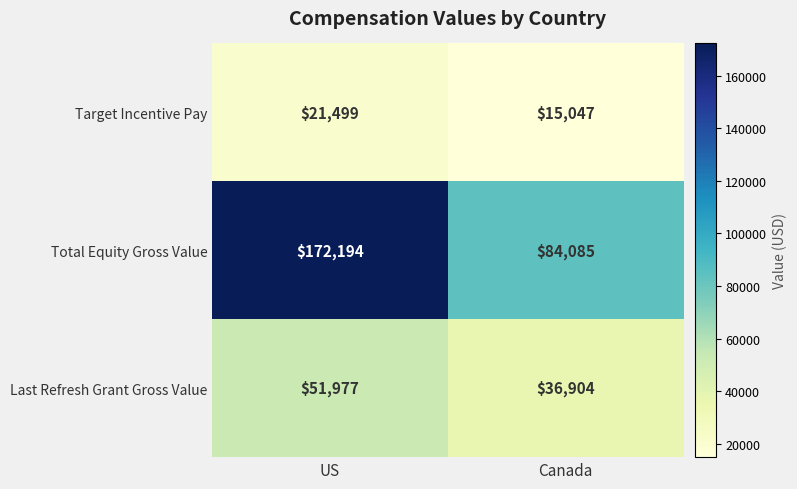

What is the sum of all Target Incentive Pay values?

36546